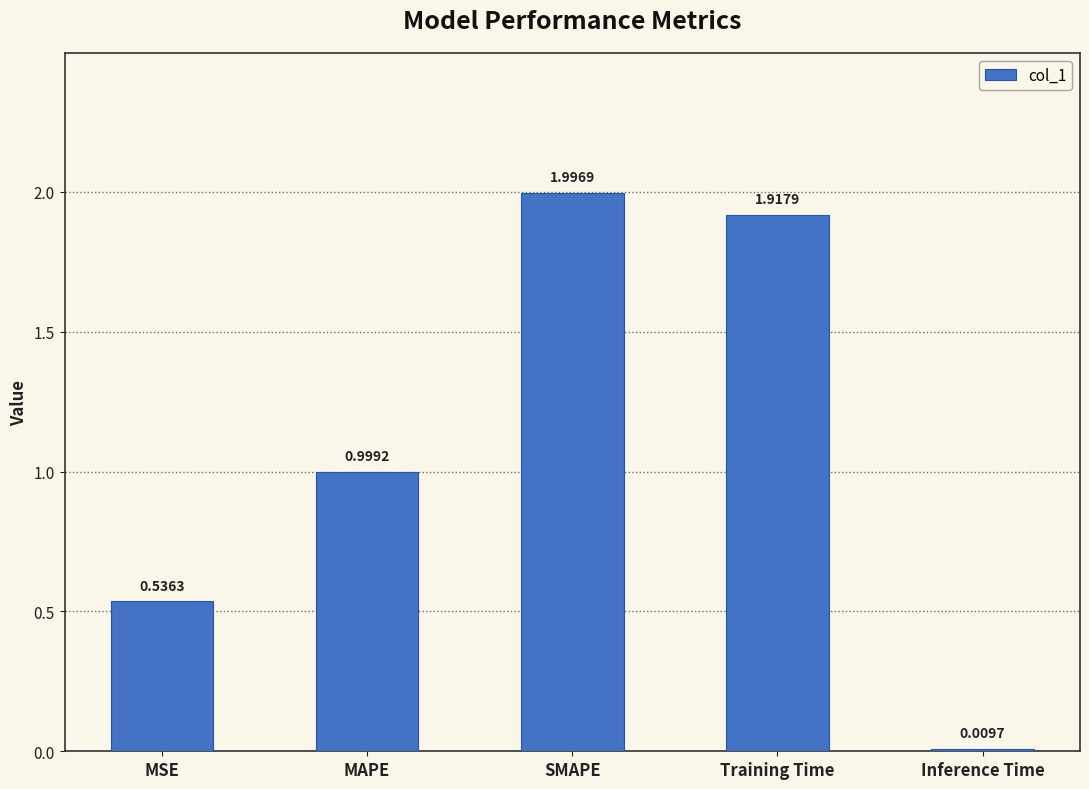

What is the change in value from SMAPE to Inference Time?

-2.0